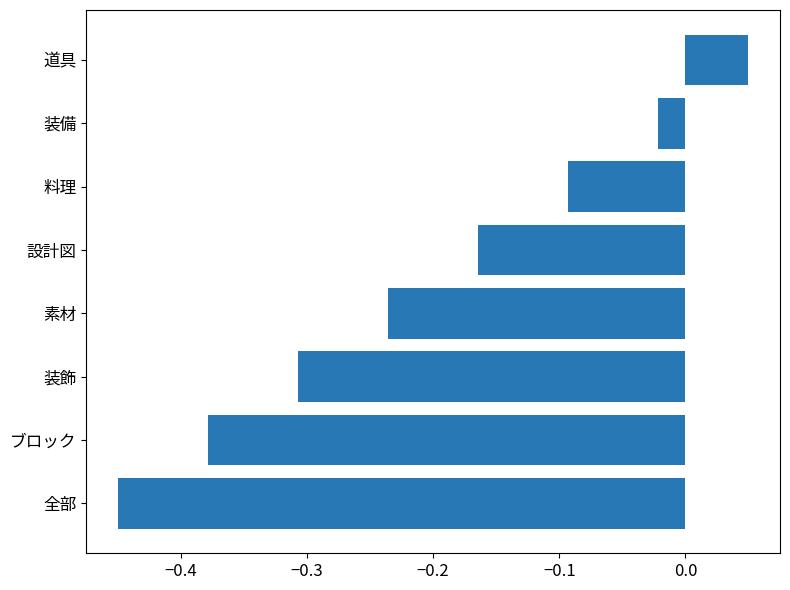

List the labels in order of value, largest first.

道具, 装備, 料理, 設計図, 素材, 装飾, ブロック, 全部